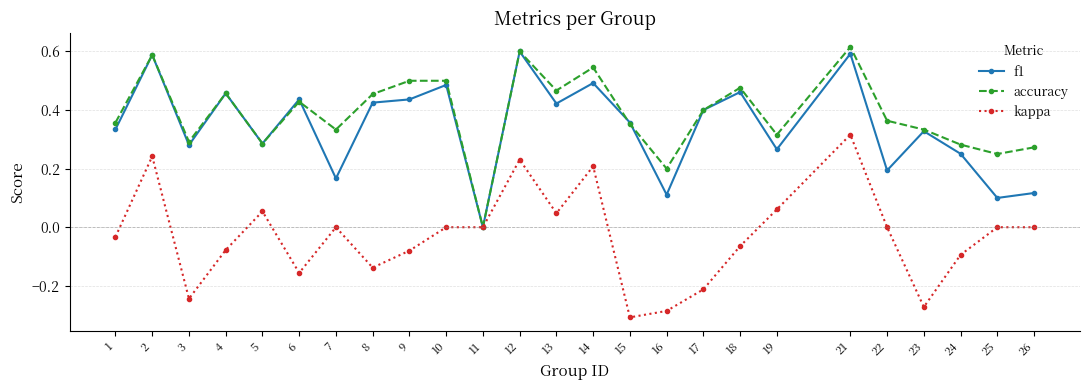

After their last crossing, which series has the higher values: accuracy or f1?

accuracy